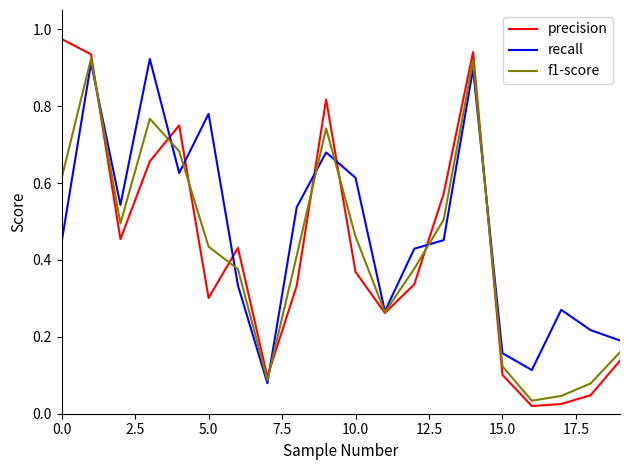

Which series has the widest spread of values?

precision